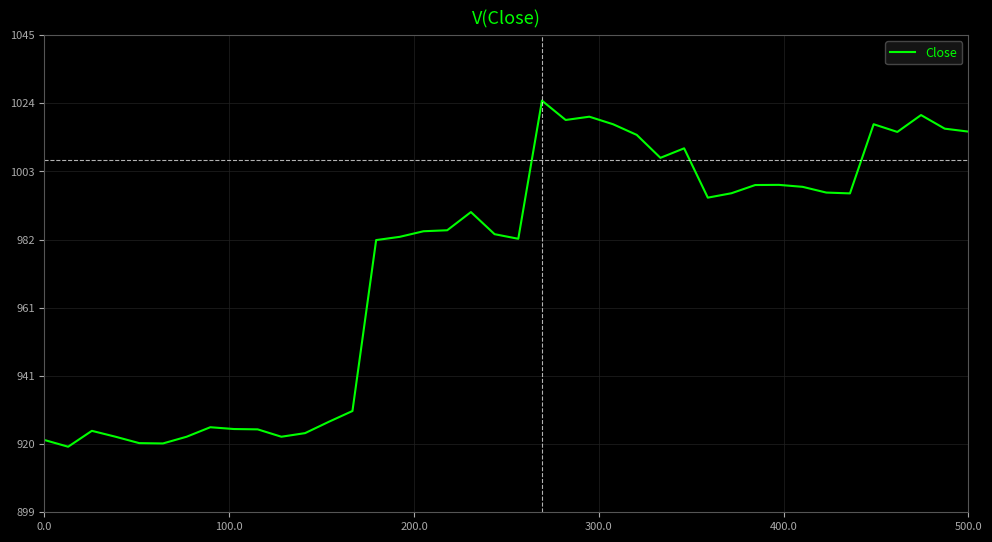

What is the difference between the maximum and minimum values?

105.6